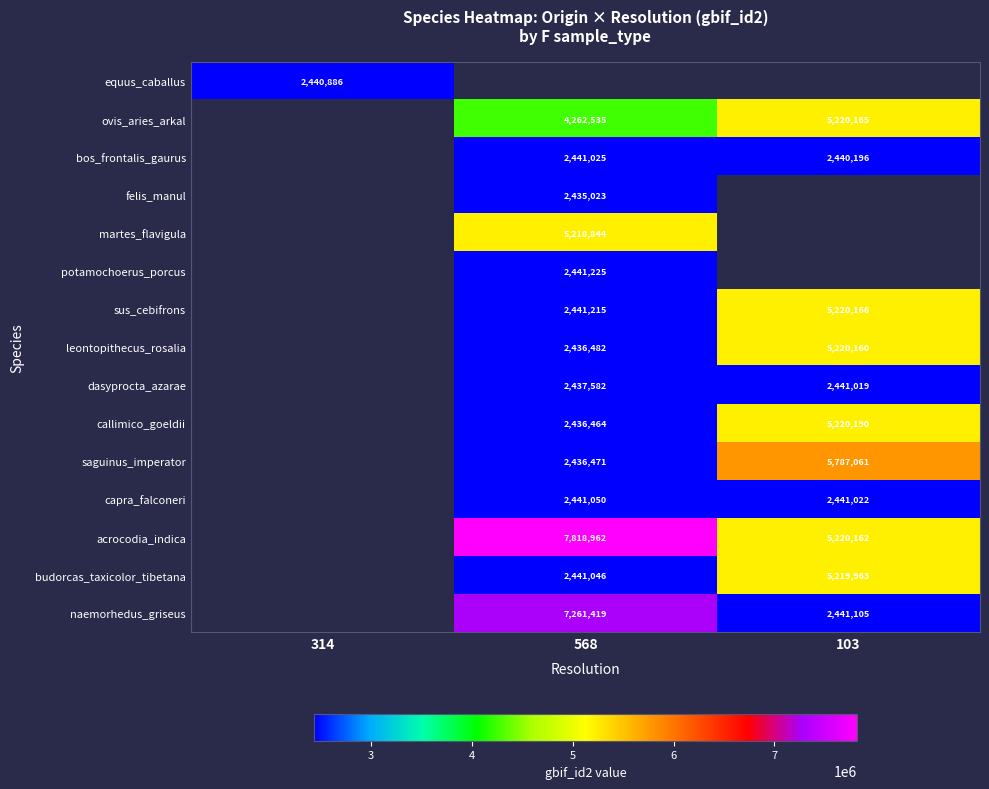

At how many categories does at least one series exceed 4465365?

2